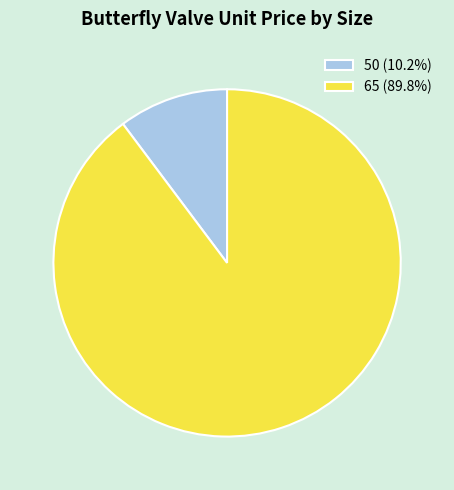

Between 65 and 50, which is larger?

65